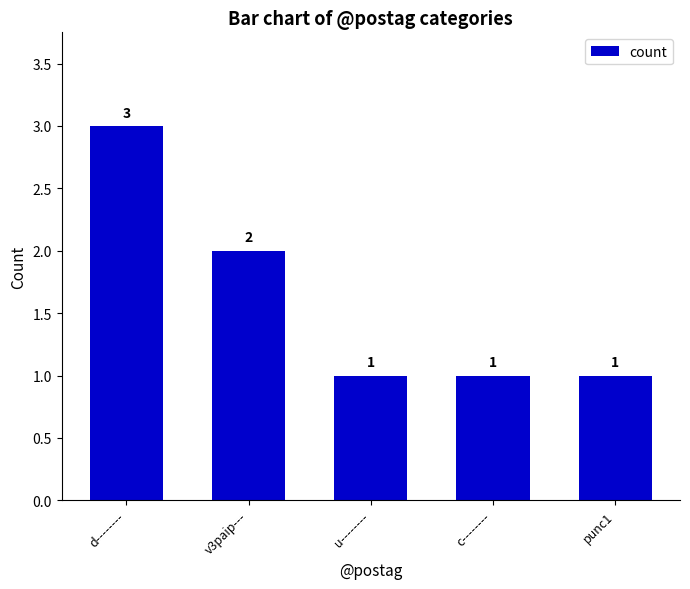

What is the ratio of the value at c-------- to the value at u--------?

1.0